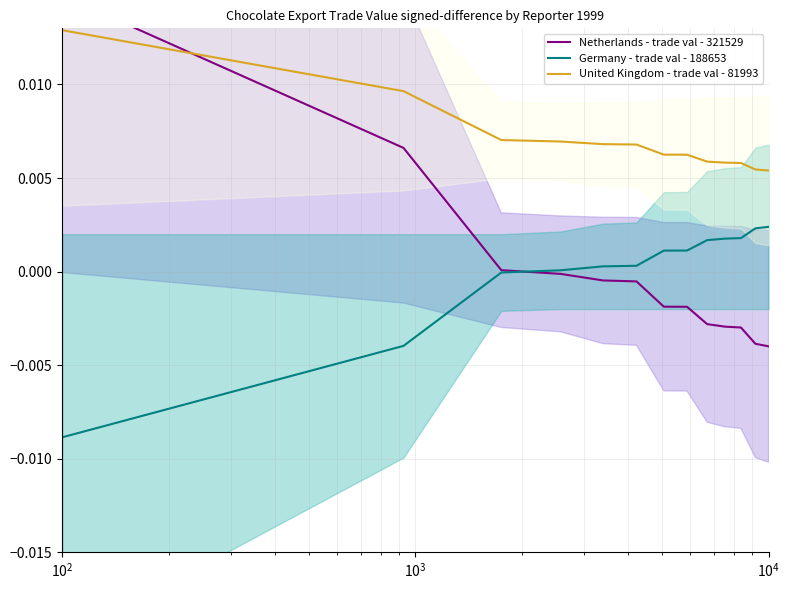

True or false: United Kingdom - trade val - 81993 and Germany - trade val - 188653 intersect in this chart.

False